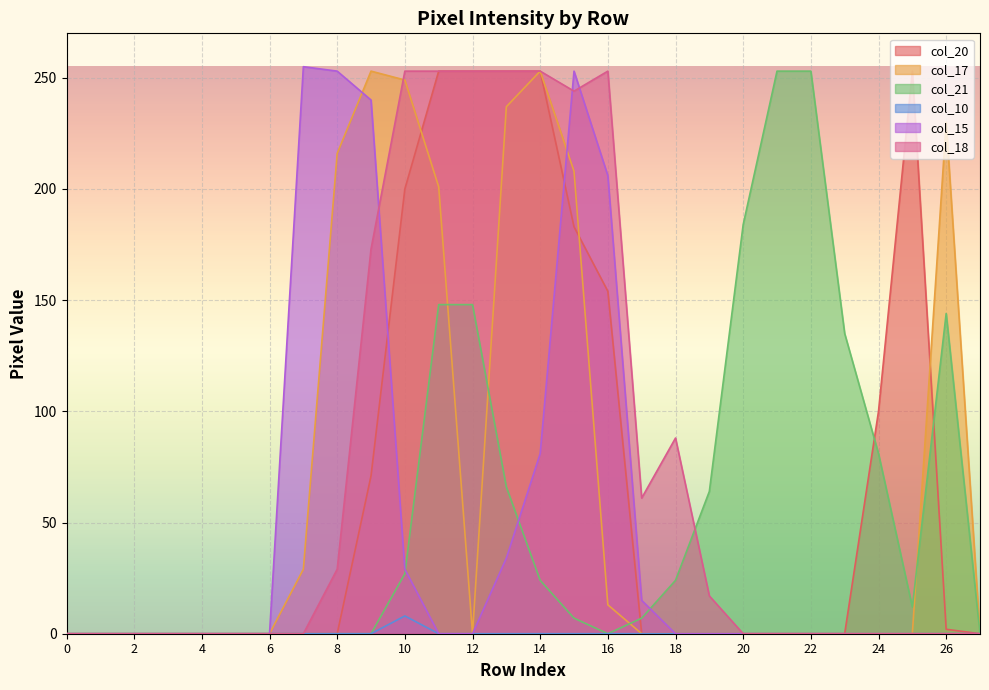

List the labels in order of col_17 value, largest first.

9, 14, 10, 13, 26, 8, 15, 11, 7, 16, 0, 1, 2, 3, 4, 5, 6, 12, 17, 18, 19, 20, 21, 22, 23, 24, 25, 27